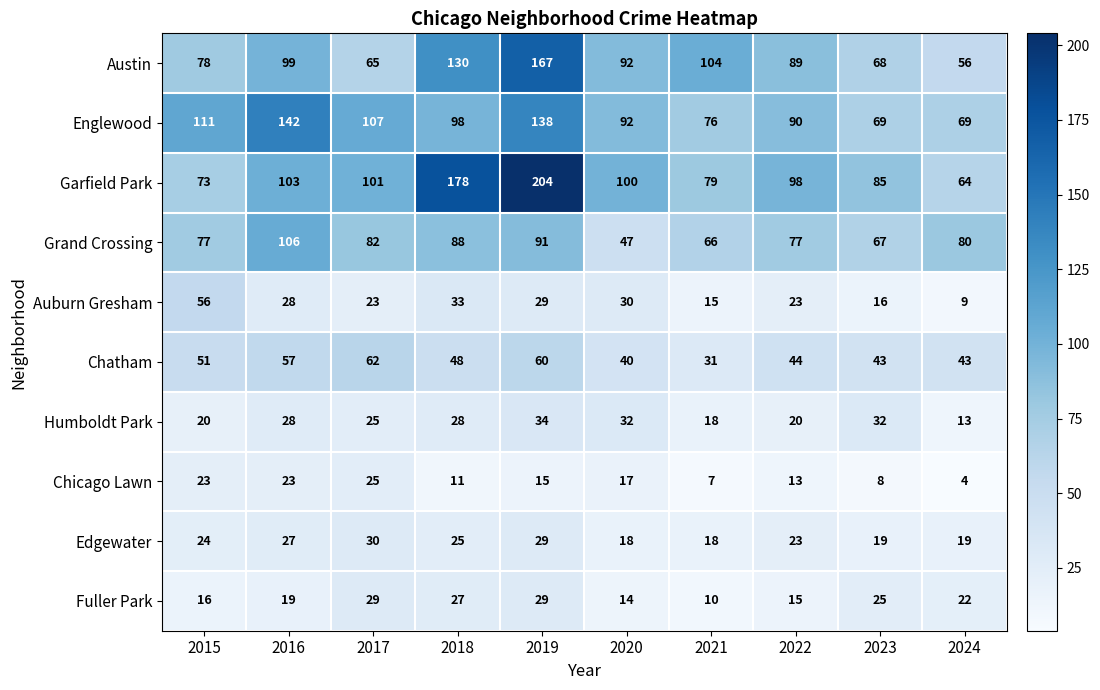

How many series are shown in this chart?

10